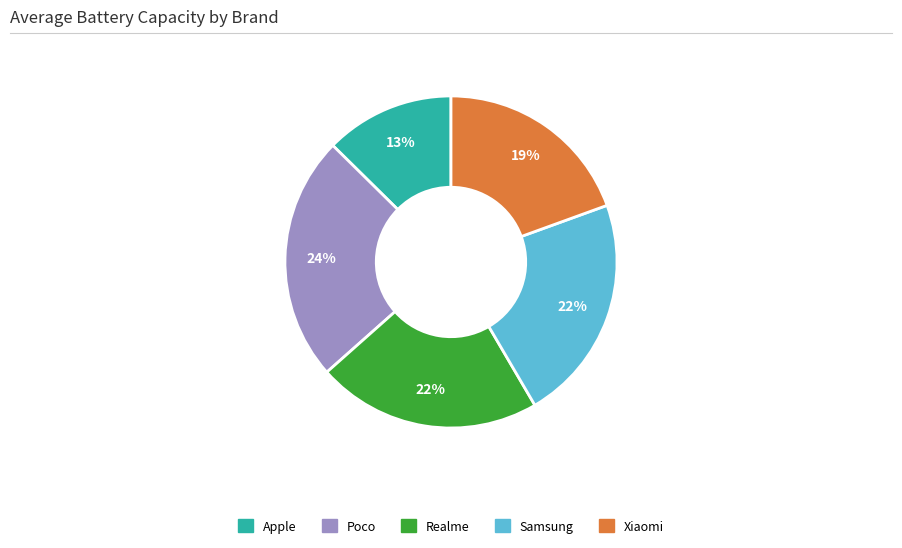

Between Apple and Realme, which is larger?

Realme